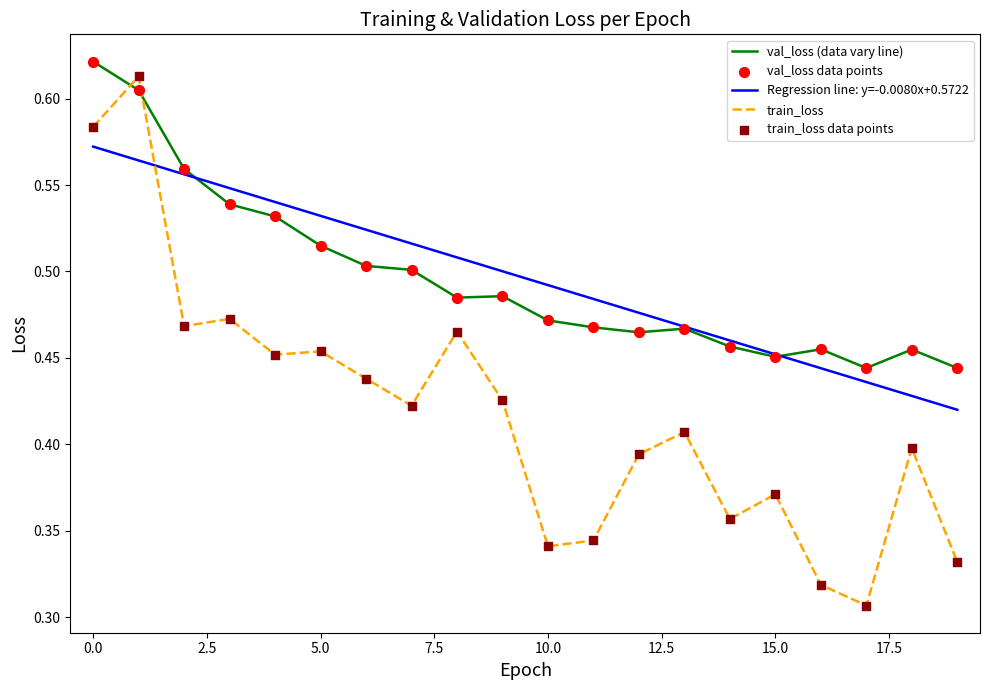

Which series has the widest spread of values?

train_loss